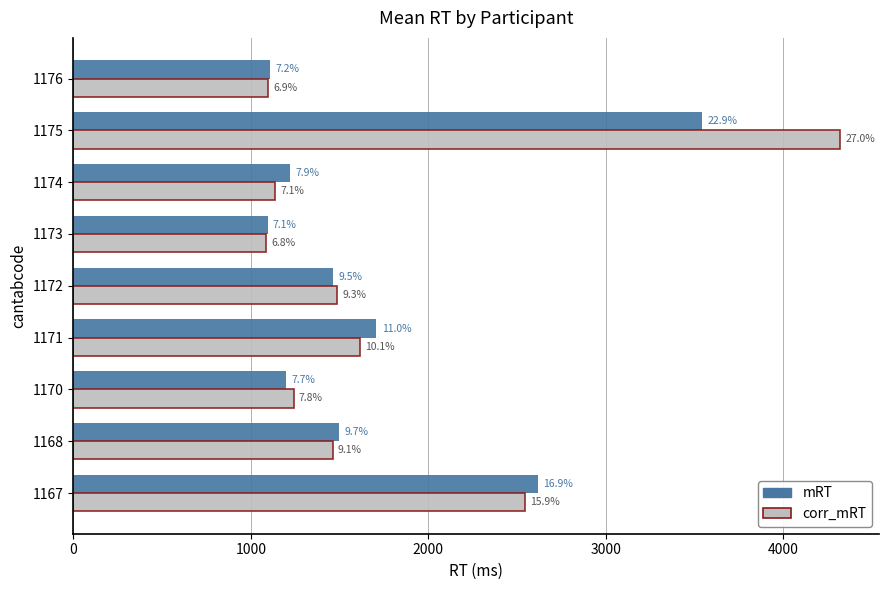

What are all the series names shown in the legend?

mRT, corr_mRT